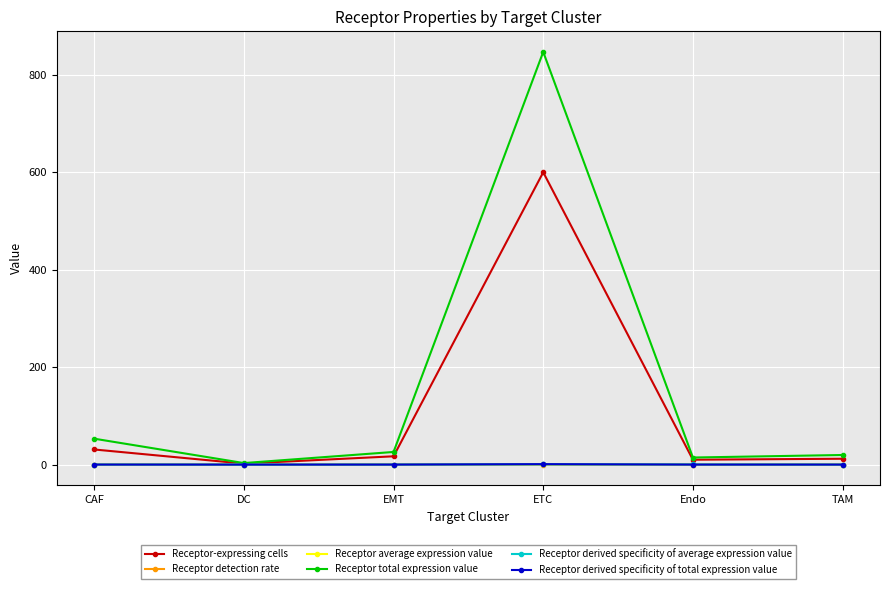

What is the value of the Receptor total expression value point at the 2nd from the left?

3.1